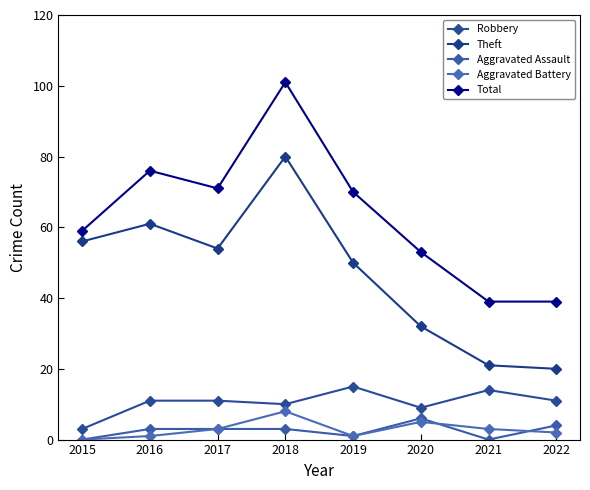

True or false: Robbery has a value of 10 at 2018.

True